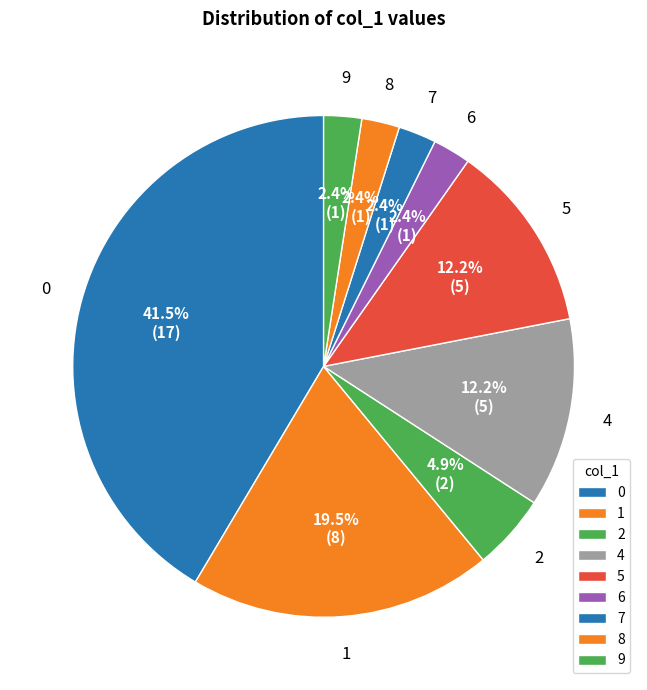

How many segments does this pie chart have?

9